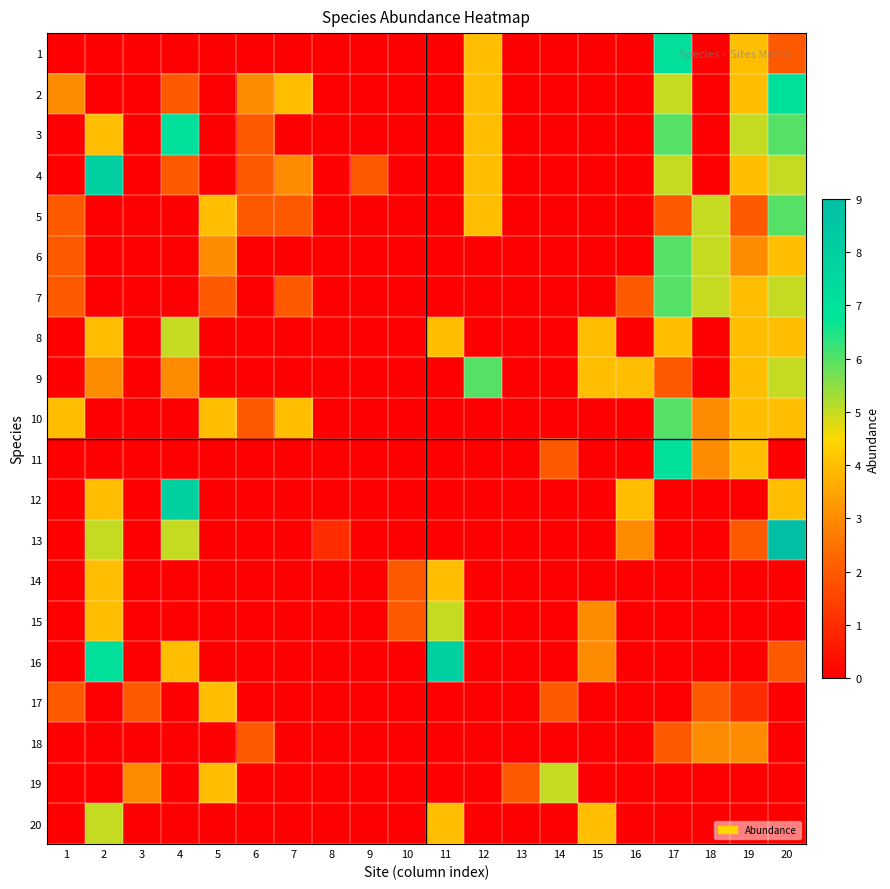

Reading right to left, transcribe all the data shown in this chart.

1: 20=2	19=4	18=0	17=7	16=0	15=0	14=0	13=0	12=4	11=0	10=0	9=0	8=0	7=0	6=0	5=0	4=0	3=0	2=0	1=0
2: 20=7	19=4	18=0	17=5	16=0	15=0	14=0	13=0	12=4	11=0	10=0	9=0	8=0	7=4	6=3	5=0	4=2	3=0	2=0	1=3
3: 20=6	19=5	18=0	17=6	16=0	15=0	14=0	13=0	12=4	11=0	10=0	9=0	8=0	7=0	6=2	5=0	4=7	3=0	2=4	1=0
4: 20=5	19=4	18=0	17=5	16=0	15=0	14=0	13=0	12=4	11=0	10=0	9=2	8=0	7=3	6=2	5=0	4=2	3=0	2=8	1=0
5: 20=6	19=2	18=5	17=2	16=0	15=0	14=0	13=0	12=4	11=0	10=0	9=0	8=0	7=2	6=2	5=4	4=0	3=0	2=0	1=2
6: 20=4	19=3	18=5	17=6	16=0	15=0	14=0	13=0	12=0	11=0	10=0	9=0	8=0	7=0	6=0	5=3	4=0	3=0	2=0	1=2
7: 20=5	19=4	18=5	17=6	16=2	15=0	14=0	13=0	12=0	11=0	10=0	9=0	8=0	7=2	6=0	5=2	4=0	3=0	2=0	1=2
8: 20=4	19=4	18=0	17=4	16=0	15=4	14=0	13=0	12=0	11=4	10=0	9=0	8=0	7=0	6=0	5=0	4=5	3=0	2=4	1=0
9: 20=5	19=4	18=0	17=2	16=4	15=4	14=0	13=0	12=6	11=0	10=0	9=0	8=0	7=0	6=0	5=0	4=3	3=0	2=3	1=0
10: 20=4	19=4	18=3	17=6	16=0	15=0	14=0	13=0	12=0	11=0	10=0	9=0	8=0	7=4	6=2	5=4	4=0	3=0	2=0	1=4
11: 20=0	19=4	18=3	17=7	16=0	15=0	14=2	13=0	12=0	11=0	10=0	9=0	8=0	7=0	6=0	5=0	4=0	3=0	2=0	1=0
12: 20=4	19=0	18=0	17=0	16=4	15=0	14=0	13=0	12=0	11=0	10=0	9=0	8=0	7=0	6=0	5=0	4=8	3=0	2=4	1=0
13: 20=9	19=2	18=0	17=0	16=3	15=0	14=0	13=0	12=0	11=0	10=0	9=0	8=1	7=0	6=0	5=0	4=5	3=0	2=5	1=0
14: 20=0	19=0	18=0	17=0	16=0	15=0	14=0	13=0	12=0	11=4	10=2	9=0	8=0	7=0	6=0	5=0	4=0	3=0	2=4	1=0
15: 20=0	19=0	18=0	17=0	16=0	15=3	14=0	13=0	12=0	11=5	10=2	9=0	8=0	7=0	6=0	5=0	4=0	3=0	2=4	1=0
16: 20=2	19=0	18=0	17=0	16=0	15=3	14=0	13=0	12=0	11=8	10=0	9=0	8=0	7=0	6=0	5=0	4=4	3=0	2=7	1=0
17: 20=0	19=1	18=2	17=0	16=0	15=0	14=2	13=0	12=0	11=0	10=0	9=0	8=0	7=0	6=0	5=4	4=0	3=2	2=0	1=2
18: 20=0	19=3	18=3	17=2	16=0	15=0	14=0	13=0	12=0	11=0	10=0	9=0	8=0	7=0	6=2	5=0	4=0	3=0	2=0	1=0
19: 20=0	19=0	18=0	17=0	16=0	15=0	14=5	13=2	12=0	11=0	10=0	9=0	8=0	7=0	6=0	5=4	4=0	3=3	2=0	1=0
20: 20=0	19=0	18=0	17=0	16=0	15=4	14=0	13=0	12=0	11=4	10=0	9=0	8=0	7=0	6=0	5=0	4=0	3=0	2=5	1=0